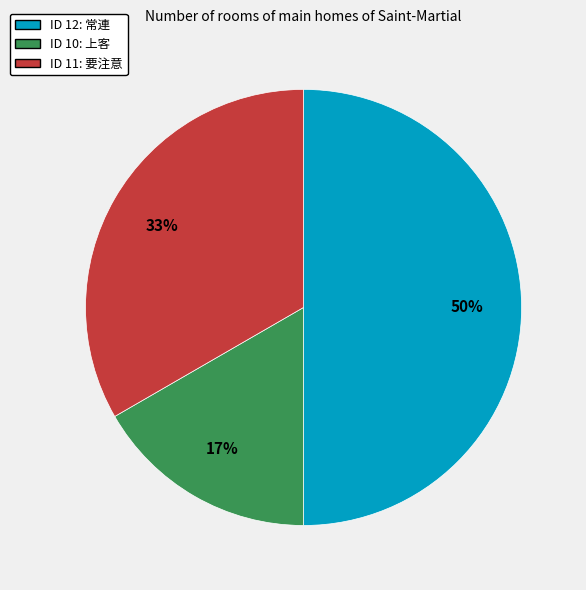

To the nearest percent, what is the average slice percentage?

33%